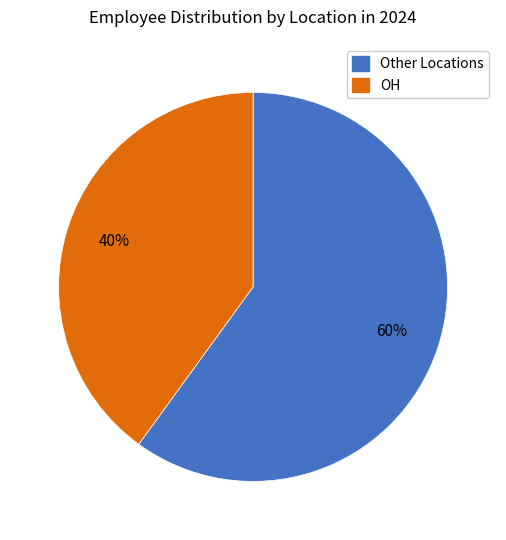

Does any single category account for the majority?

Yes